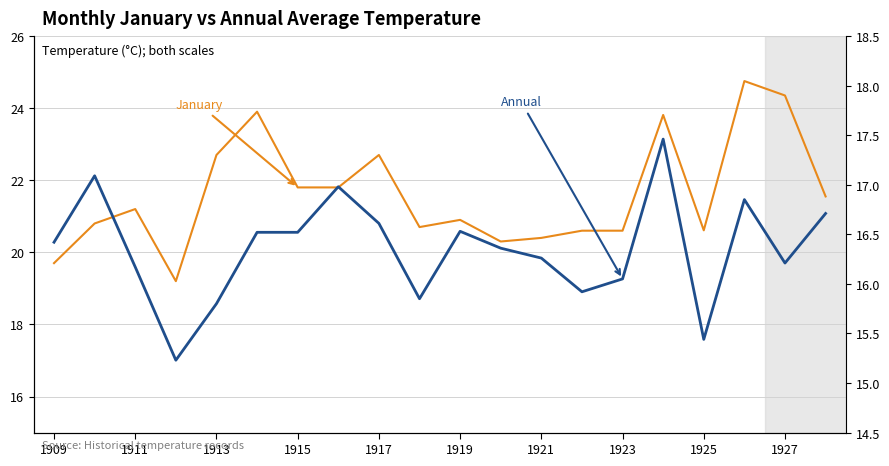

In Annual, how many points are higher than both neighbors (excluding endpoints)?

5